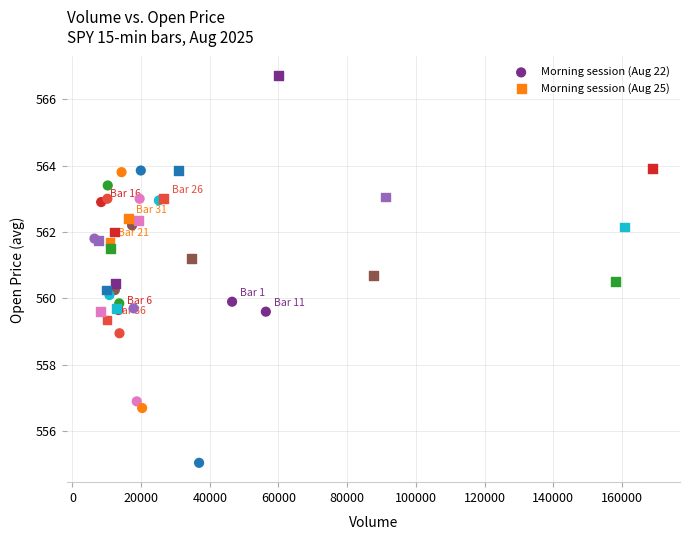

Which series contains the lowest Y value?

Morning session (Aug 22)